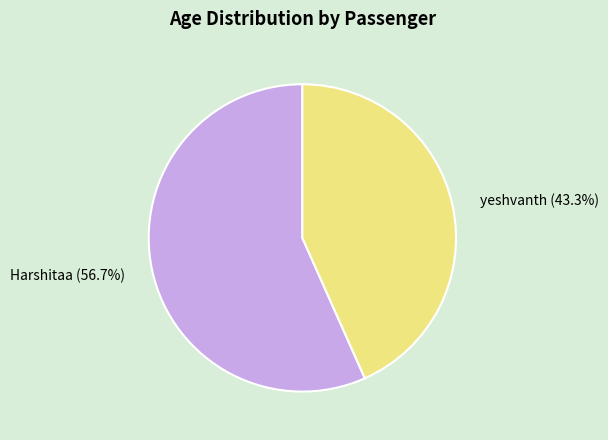

Do Harshitaa and yeshvanth together represent more than half of the pie?

Yes